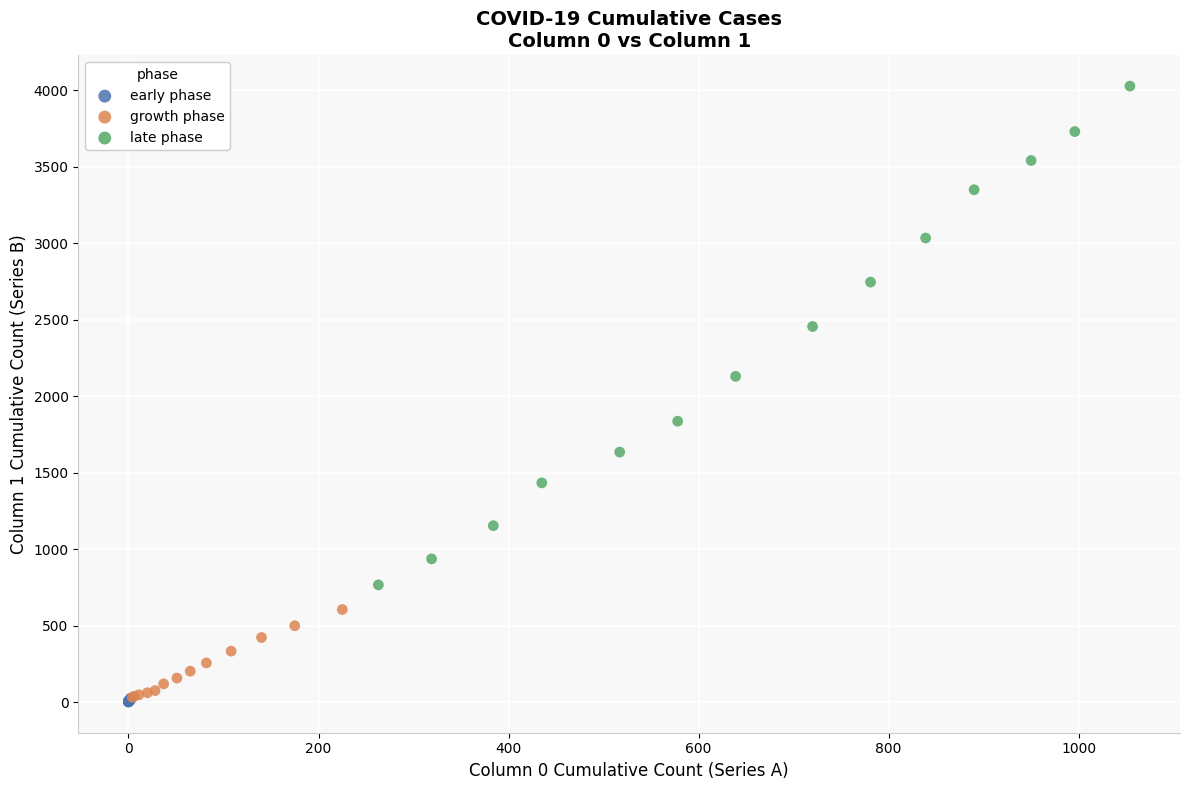

Which series has the widest spread of Y values?

late phase